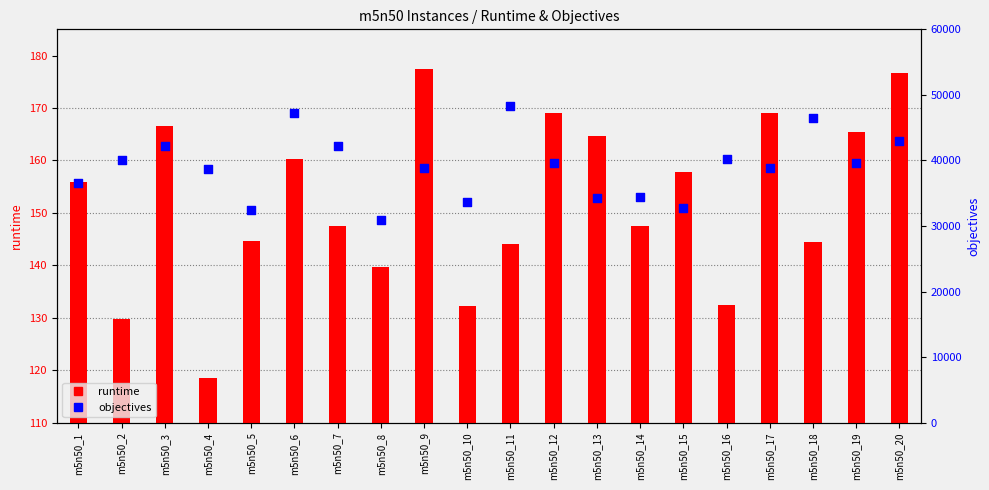

At which category is the sum across all series the highest?

m5n50_11